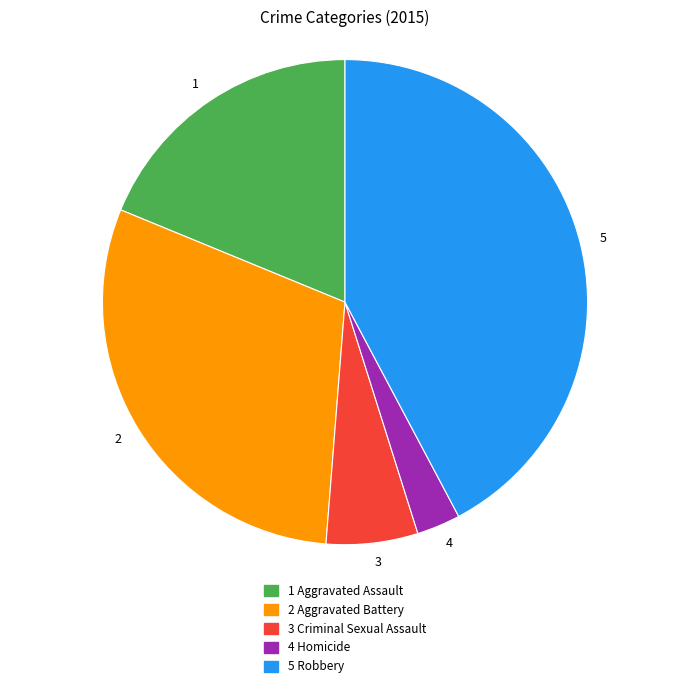

True or false: 2 accounts for 43% of the total.

False